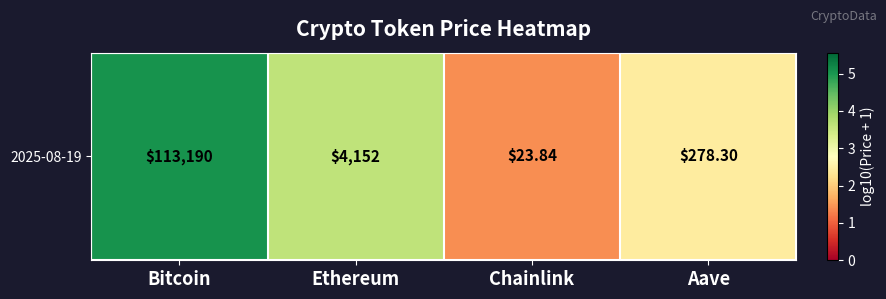

Reading left to right, what are all the values shown in this chart?

5.1	3.6	1.4	2.4